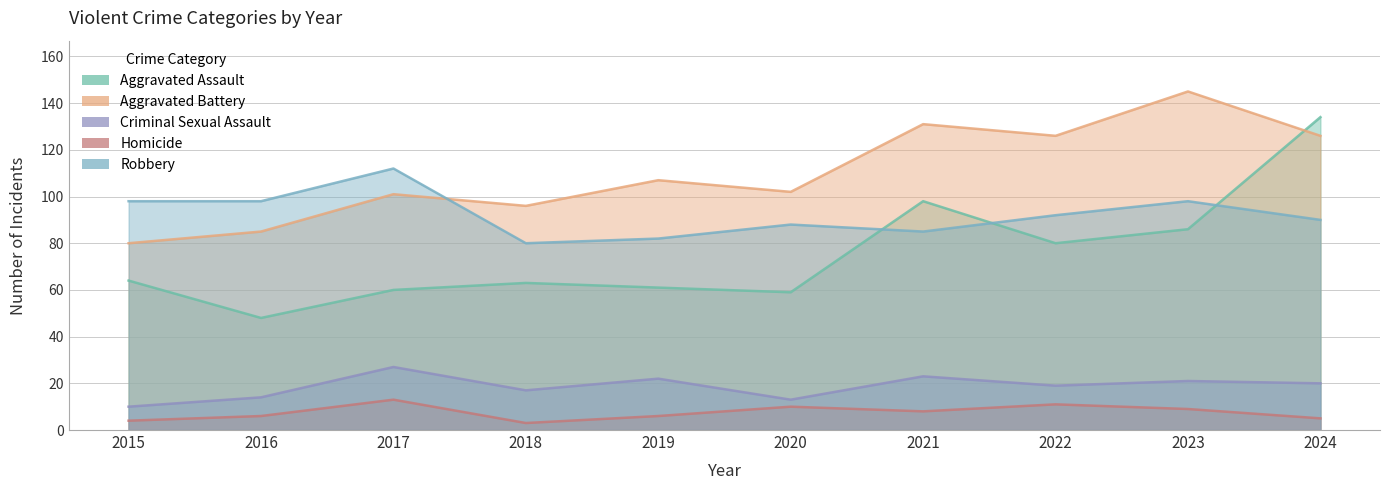

The Aggravated Battery series shows 49 at 2018. True or false?

False